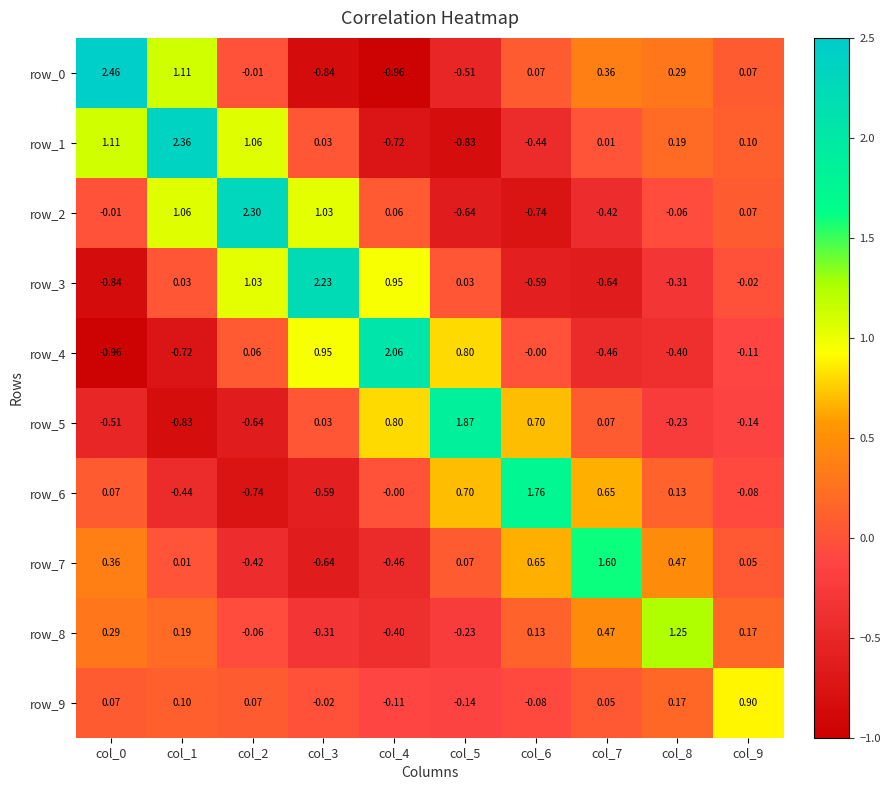

How many values in row_6 are below zero?

4